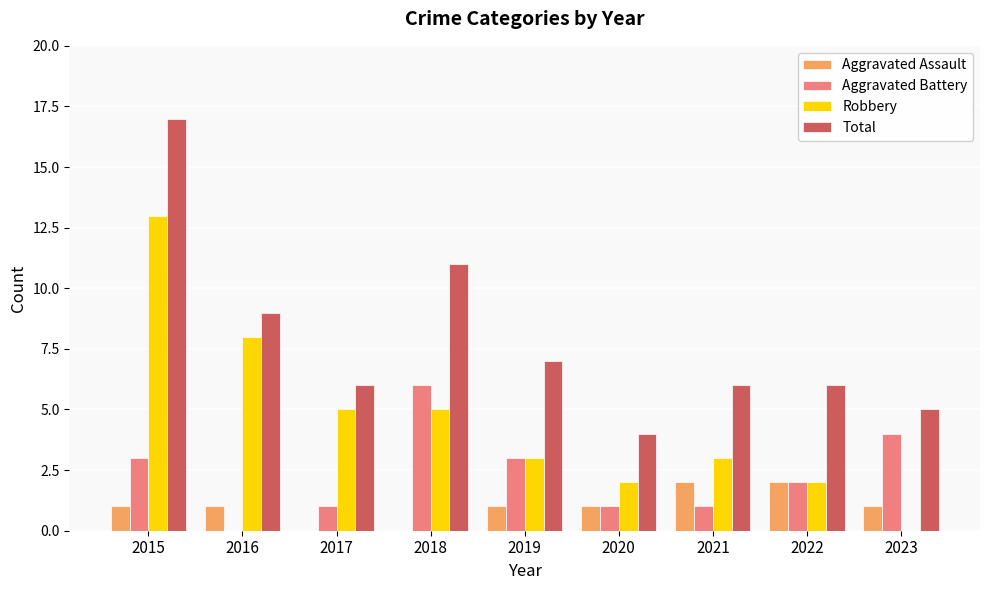

Between 2016 and 2019, which series saw the biggest shift?

Robbery